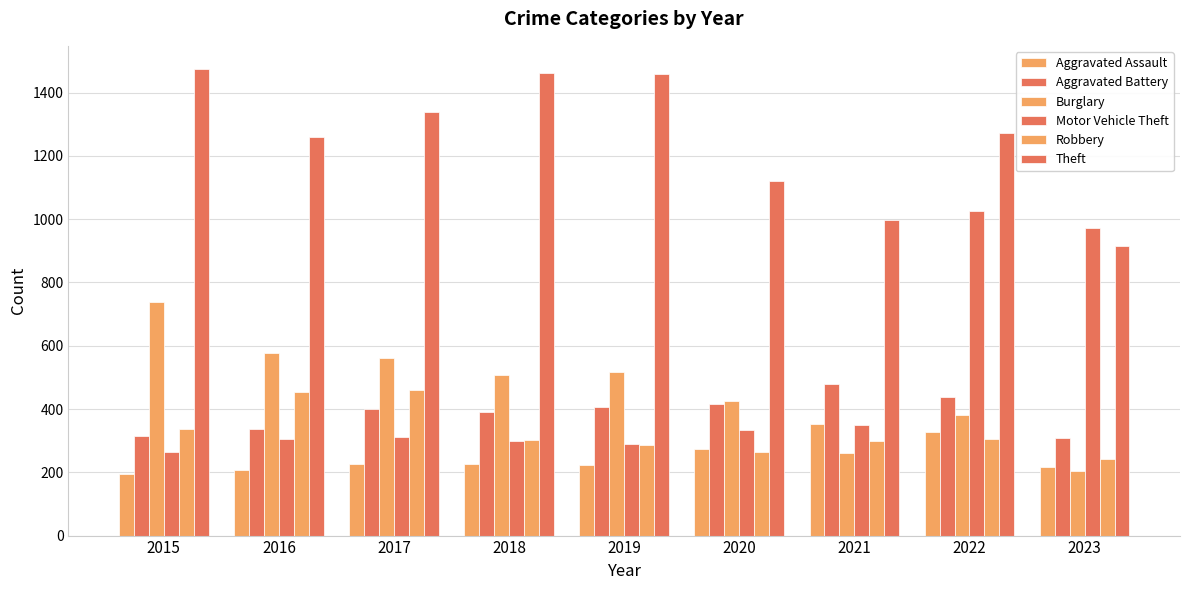

Between 2018 and 2021, which series saw the biggest shift?

Theft